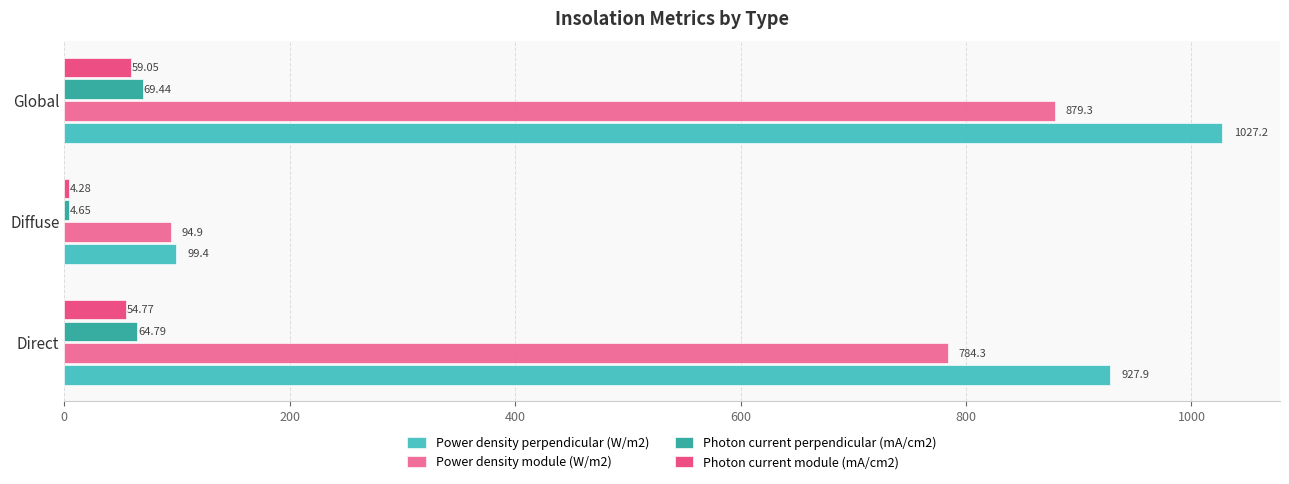

Which series changed the most between Direct and Diffuse?

Power density perpendicular (W/m2)